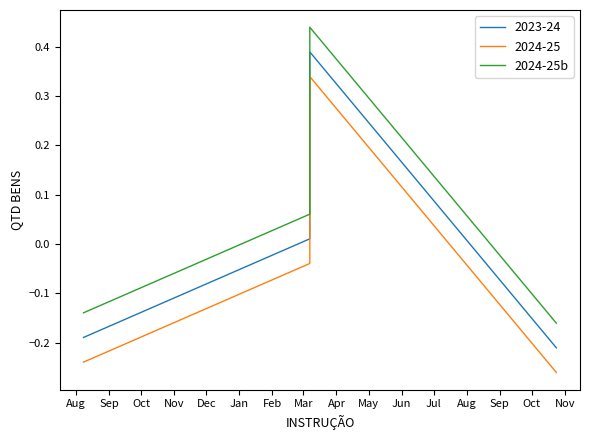

Rank the categories by value from highest to lowest.

Oct, Sep, Aug, Nov